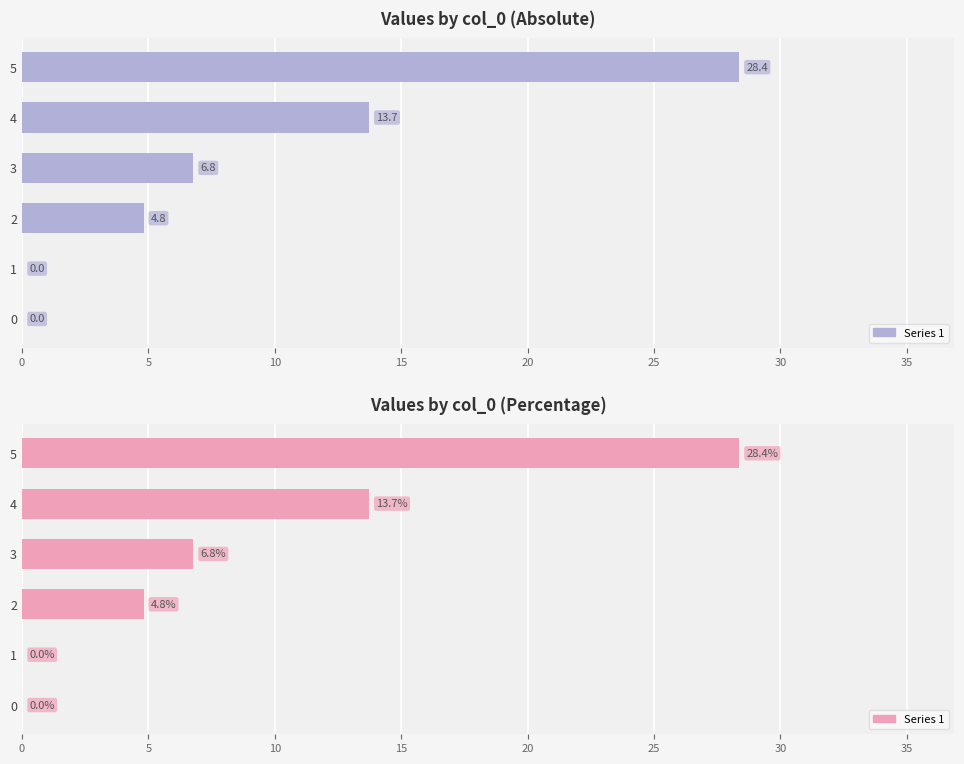

What is the value of the 6th bar from the left?

28.4